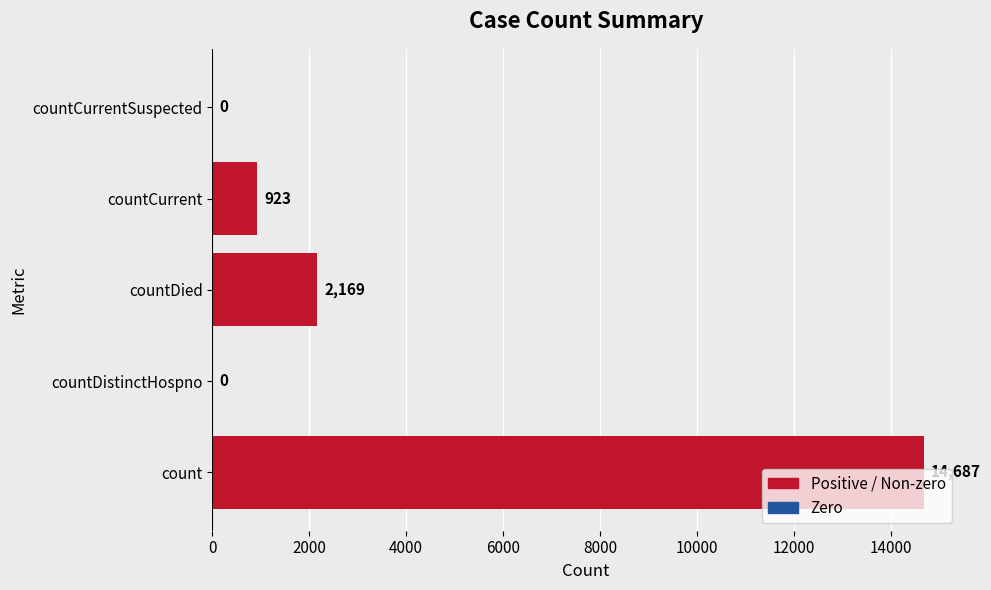

What is the change in value from count to countCurrentSuspected?

-14687